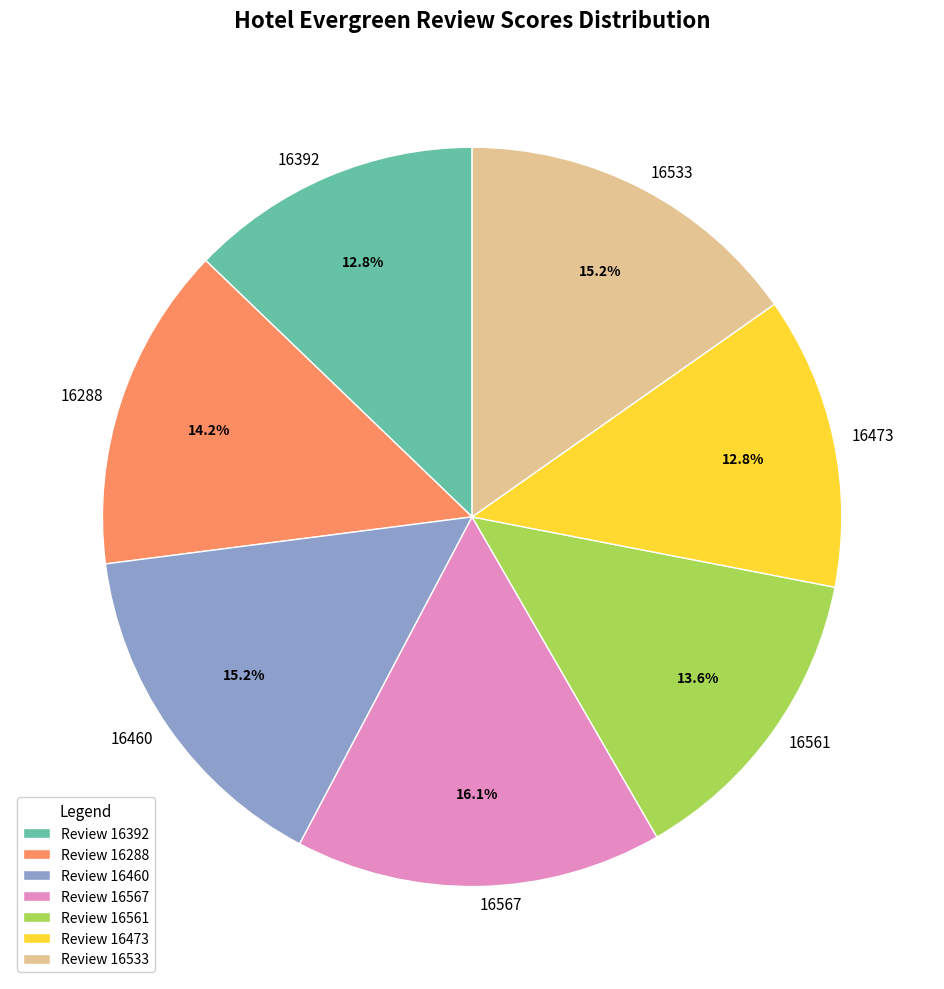

True or false: 16561 accounts for 14% of the total.

True